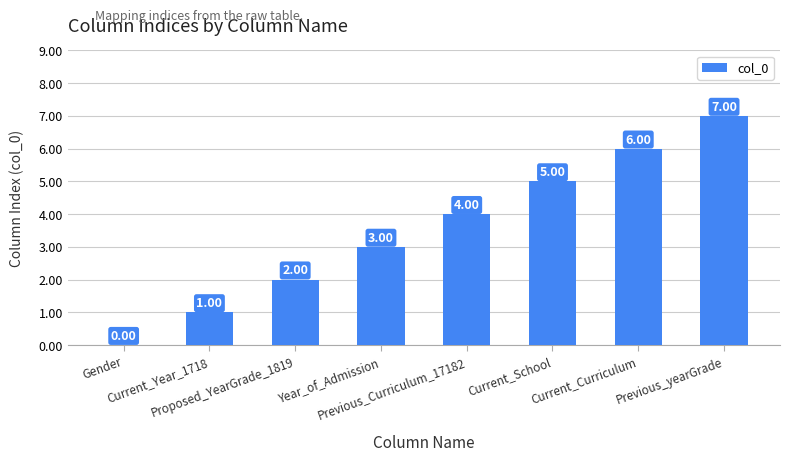

Count the number of data series in this chart.

1